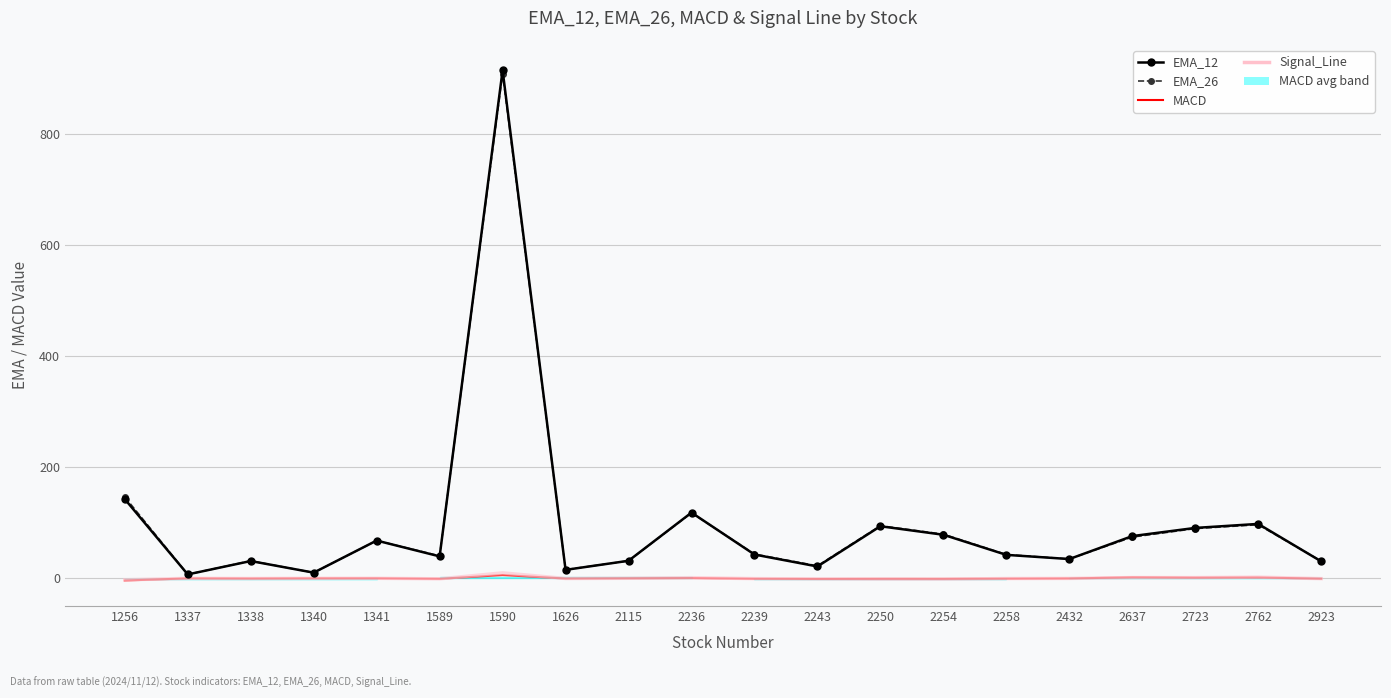

What is the difference between the highest and lowest values at 2723?

89.6